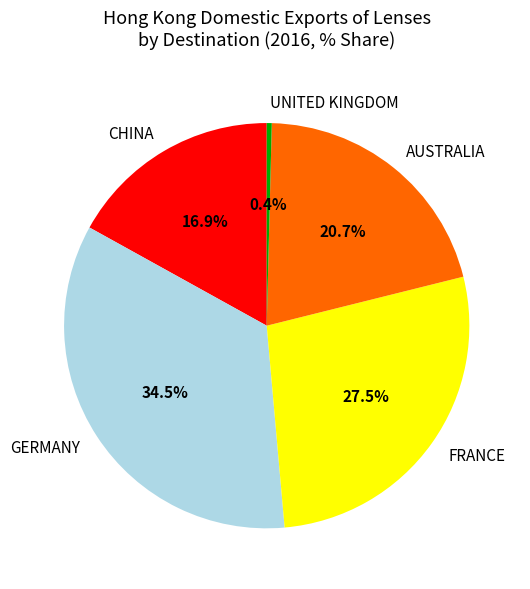

Between CHINA and FRANCE, which is larger?

FRANCE